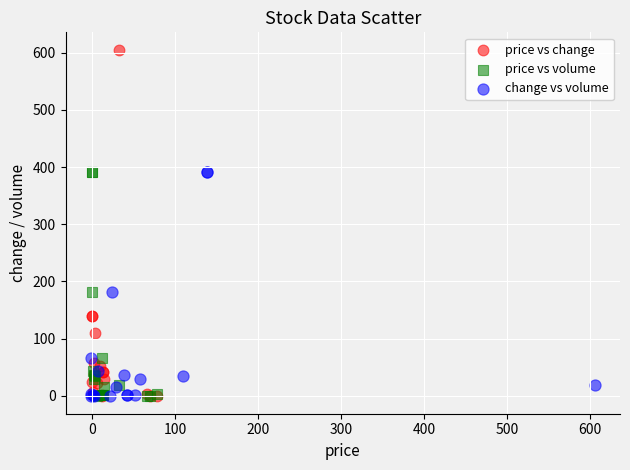

Which series reaches the maximum Y coordinate?

price vs change